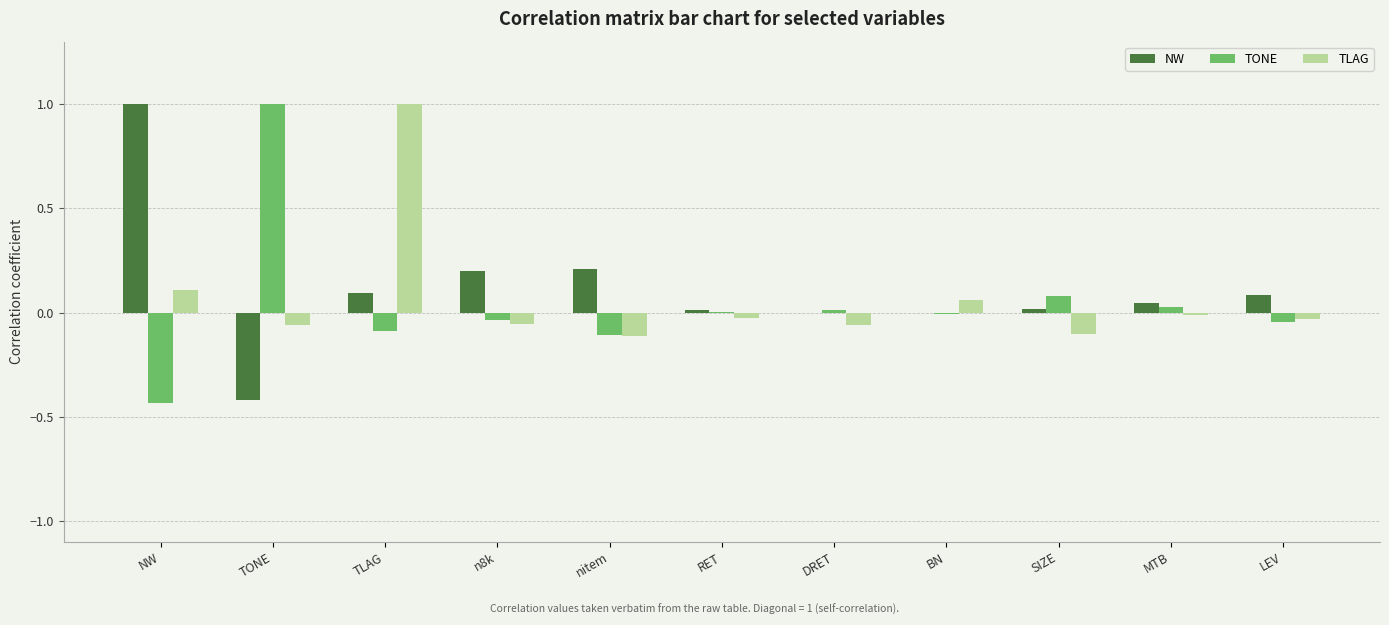

At which category is the sum across all series the highest?

TLAG